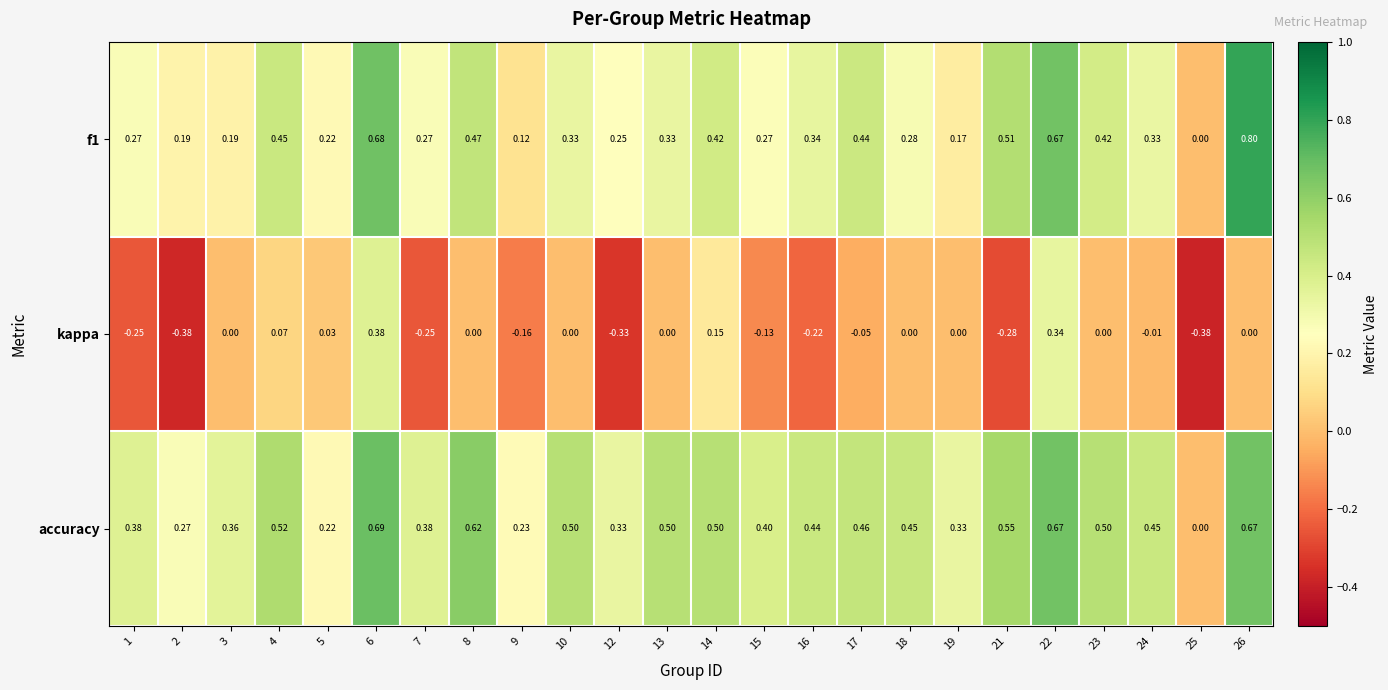

How many data points does each series have?

24